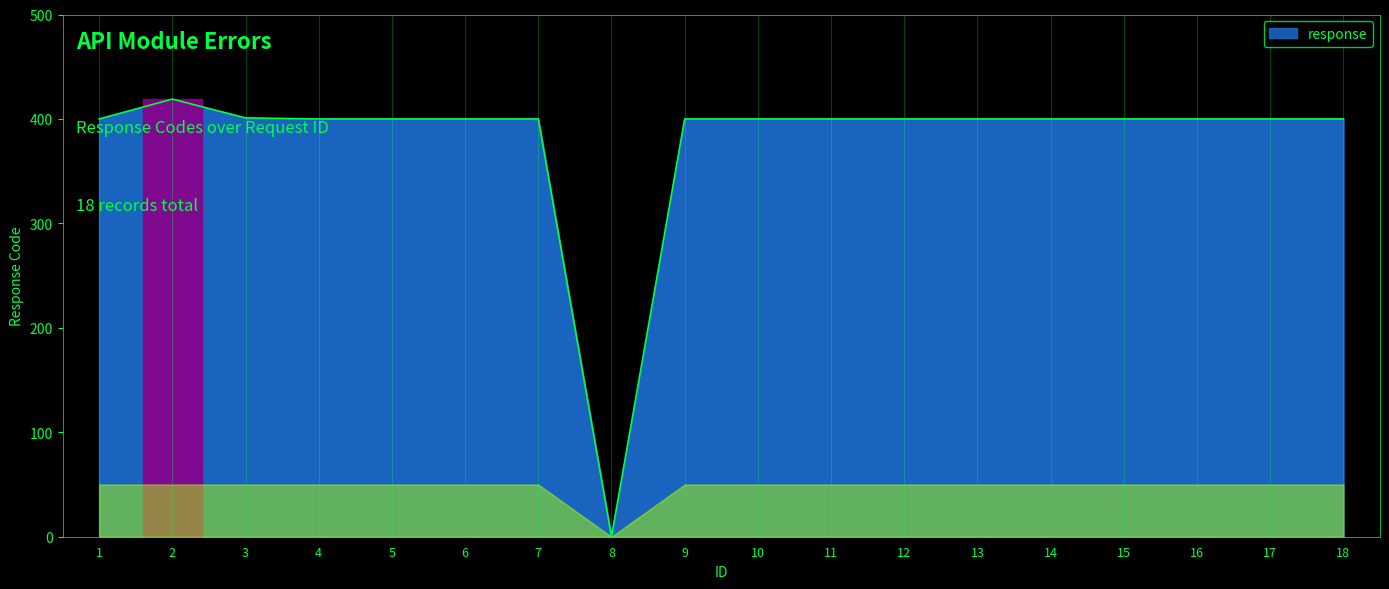

Approximately how many times larger is the value at 1 compared to 2?

1.0